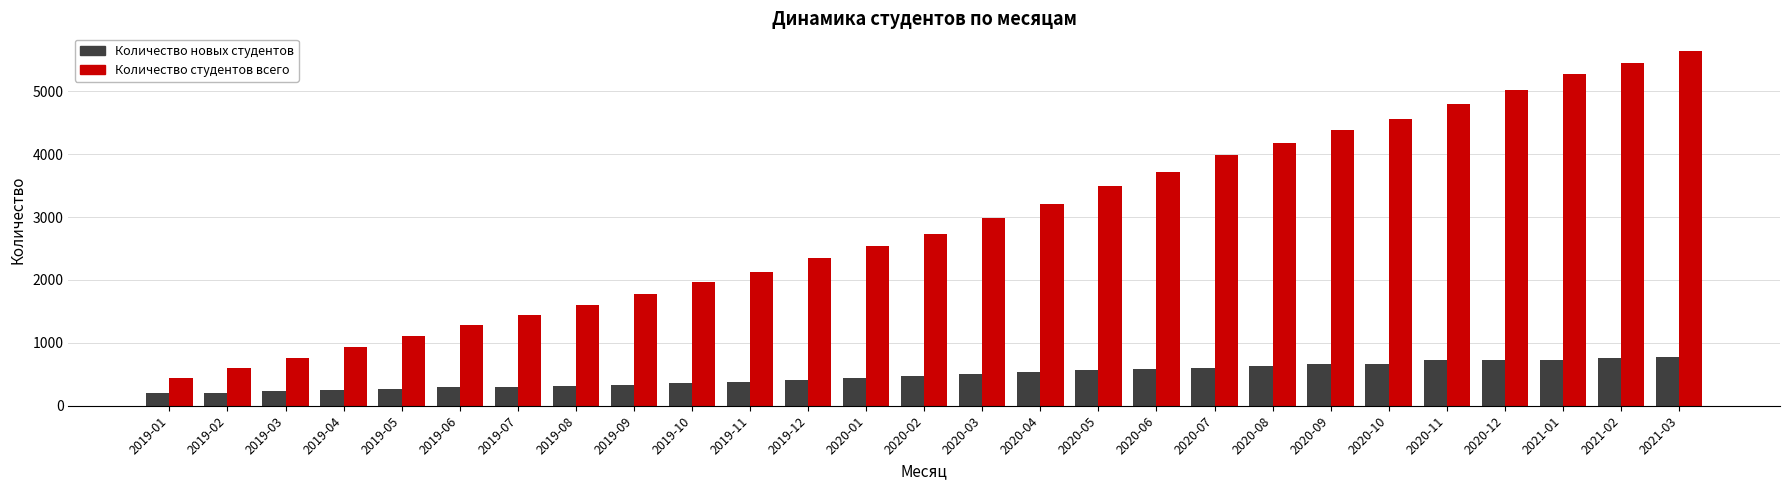

The value of Количество новых студентов at 2020-07 is 877. True or false?

False